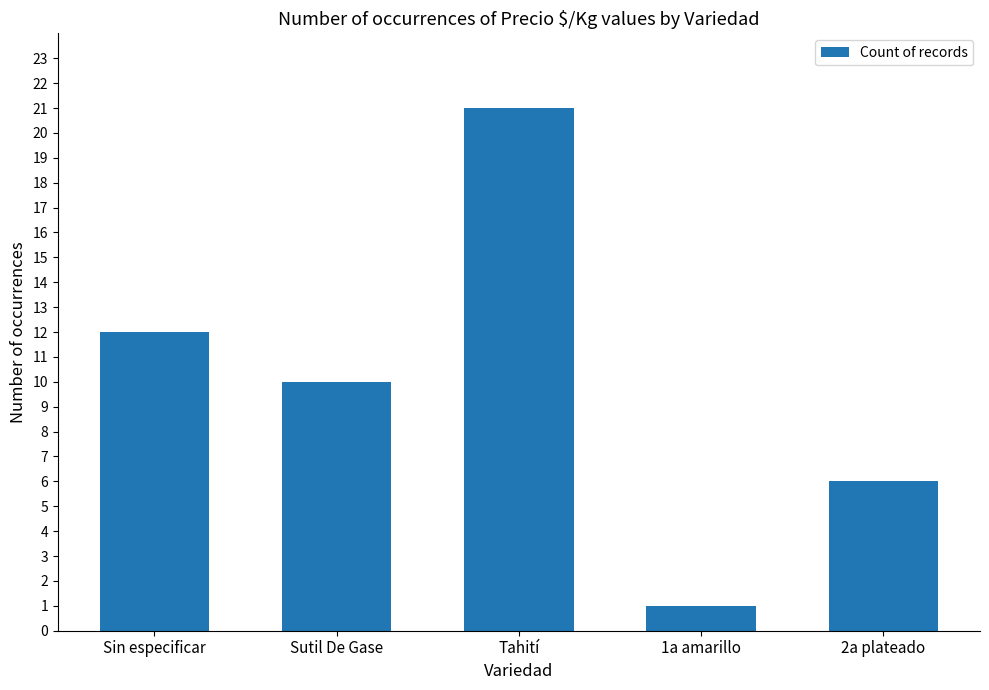

Approximately how many times larger is the value at Tahití compared to 1a amarillo?

21.0